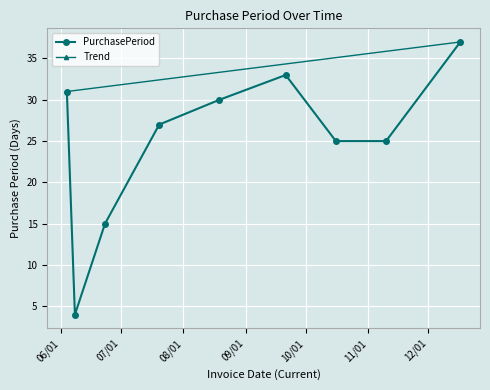

What is the difference between the maximum and minimum values?

33